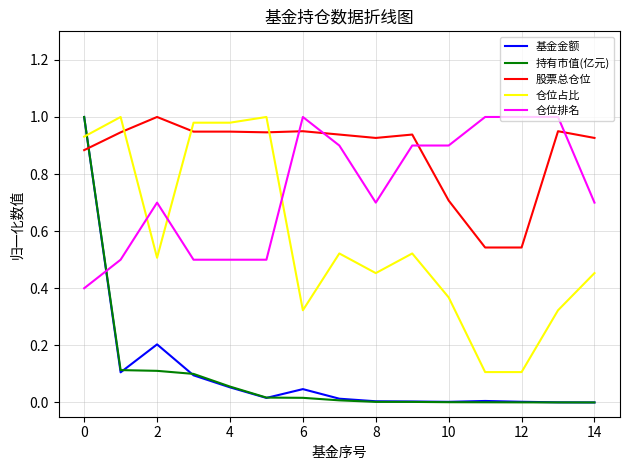

Which series has the largest total across all categories?

股票总仓位